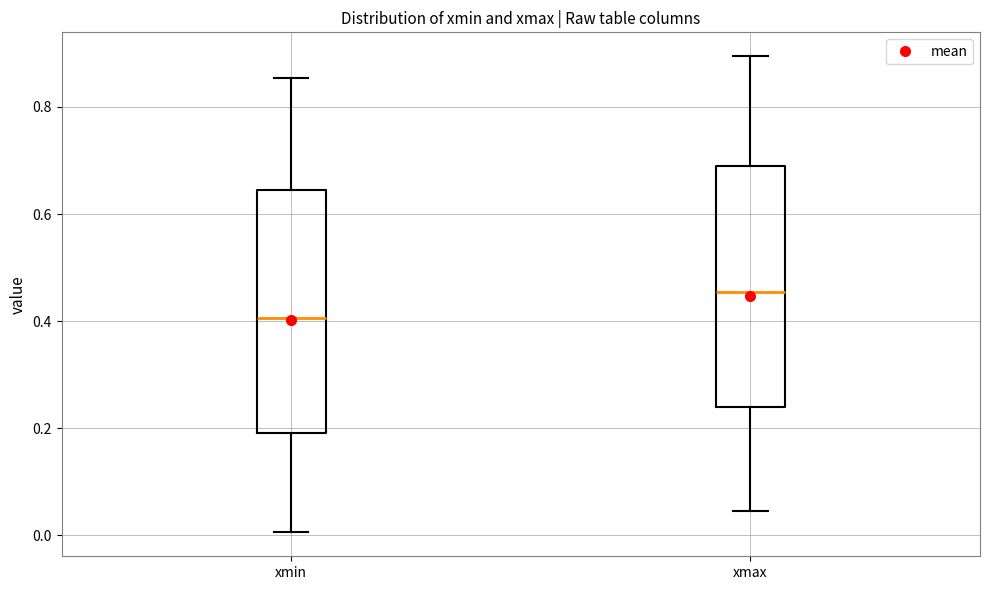

Where does the median line of the box for xmin sit on the y-axis? The values are not printed on the chart, so give them approximately, as read against the axis.

0.40